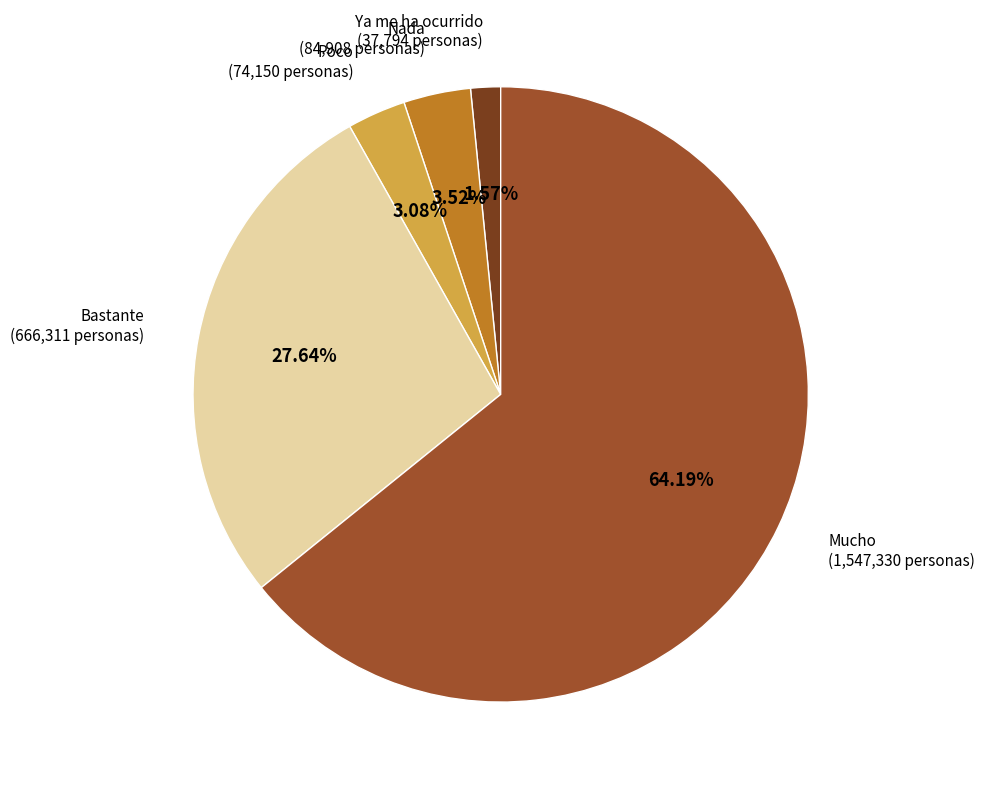

Count the number of slices in the pie.

5